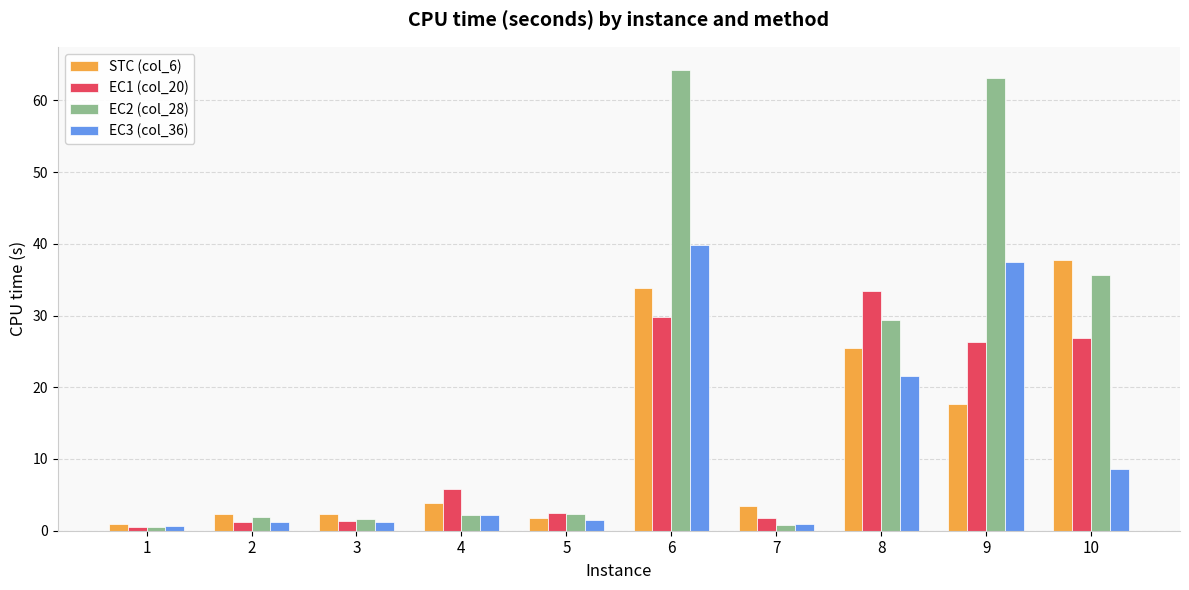

True or false: EC2 (col_28) has a value of 35.7 at 10.

True